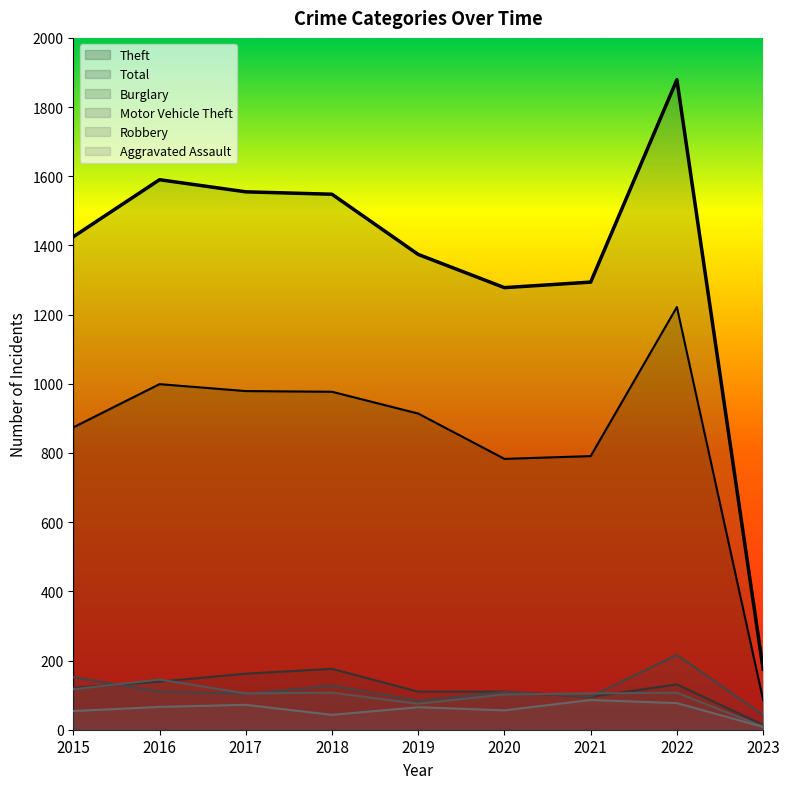

Which category has the highest value across all series?

2022